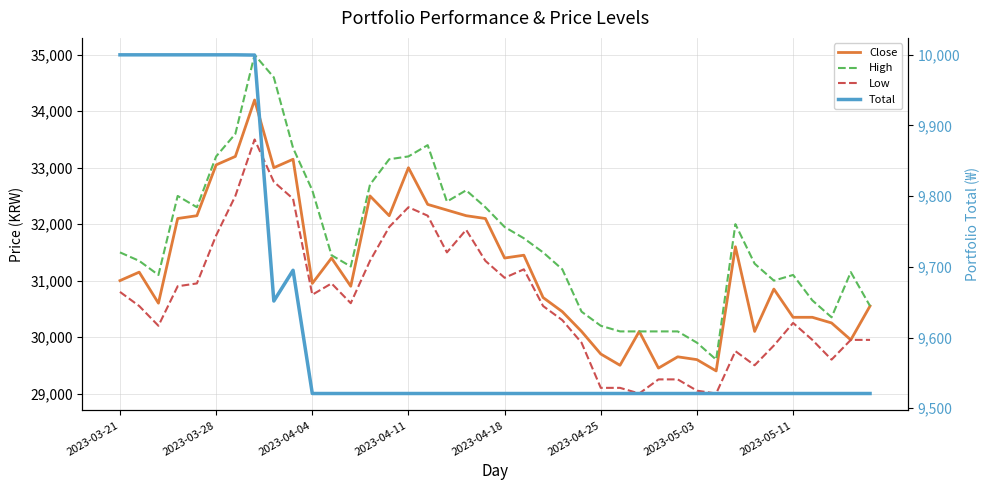

Does the chart display data point markers on the line(s)?

No